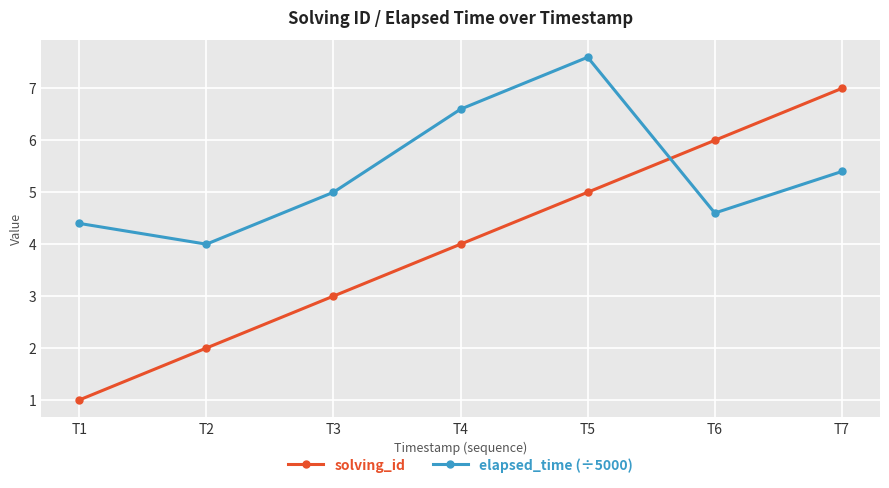

What is the difference between the elapsed_time (÷5000) values at T6 and T3?

0.4